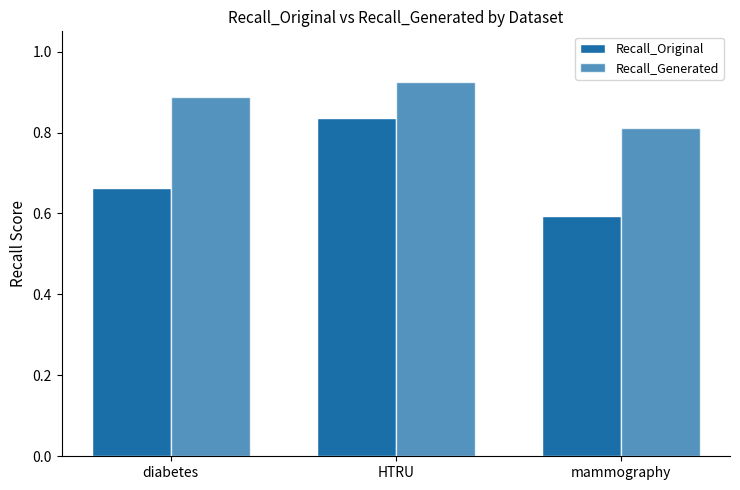

How many data points does each series have?

3